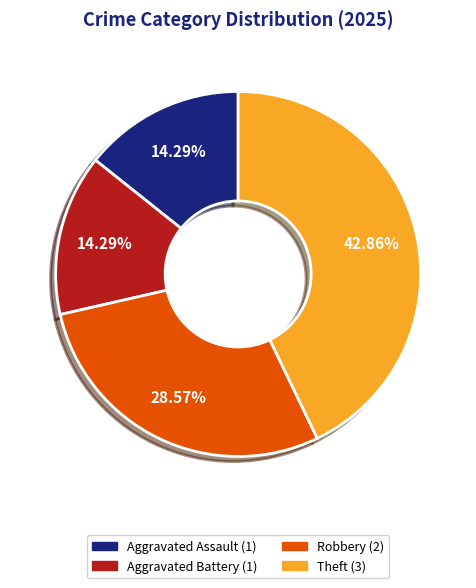

Is there a majority slice in this chart?

No